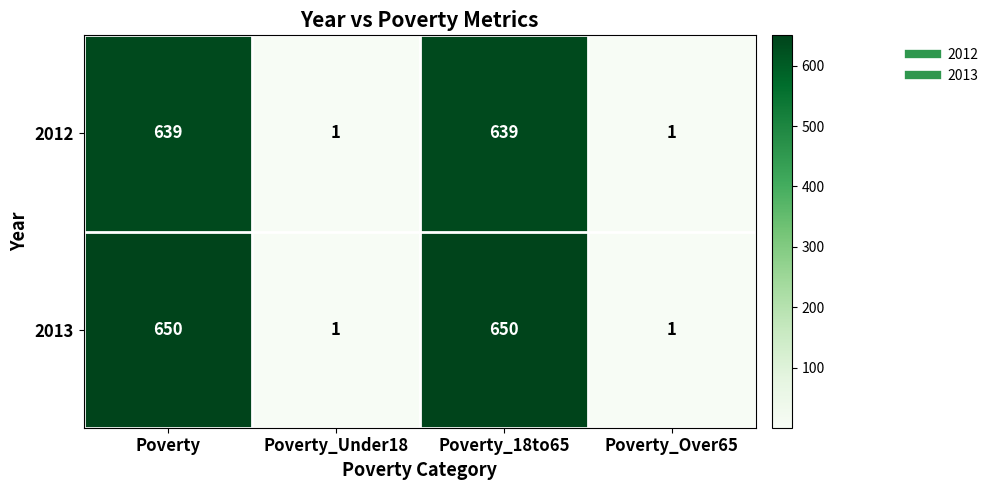

The 2013 series shows 1 at Poverty_Over65. True or false?

True